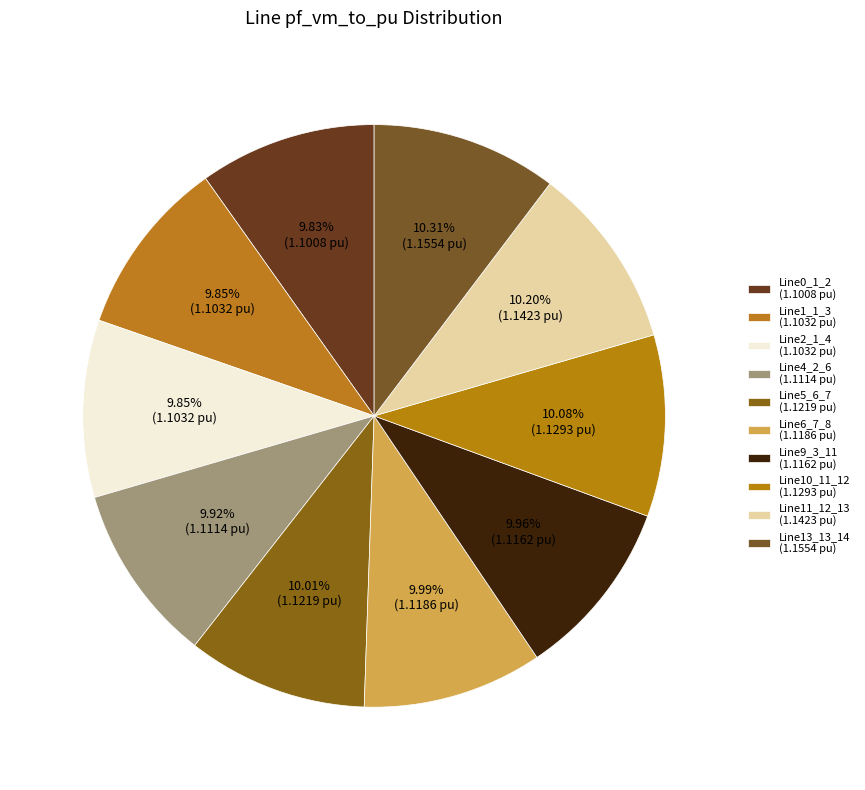

Which category has the biggest portion of the pie?

Line13_13_14